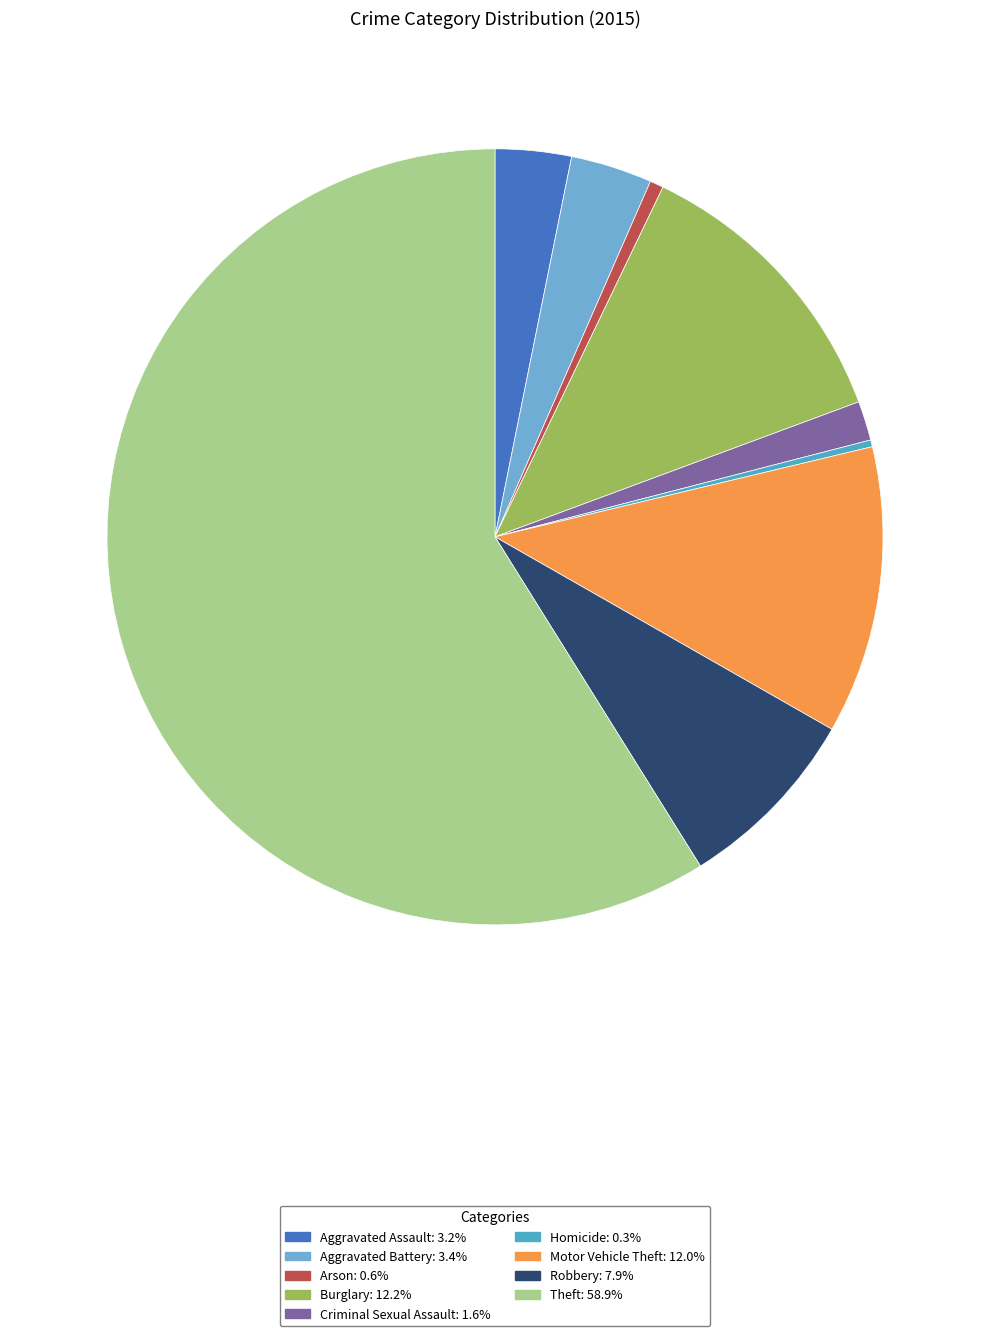

How many slices are in this pie chart?

9